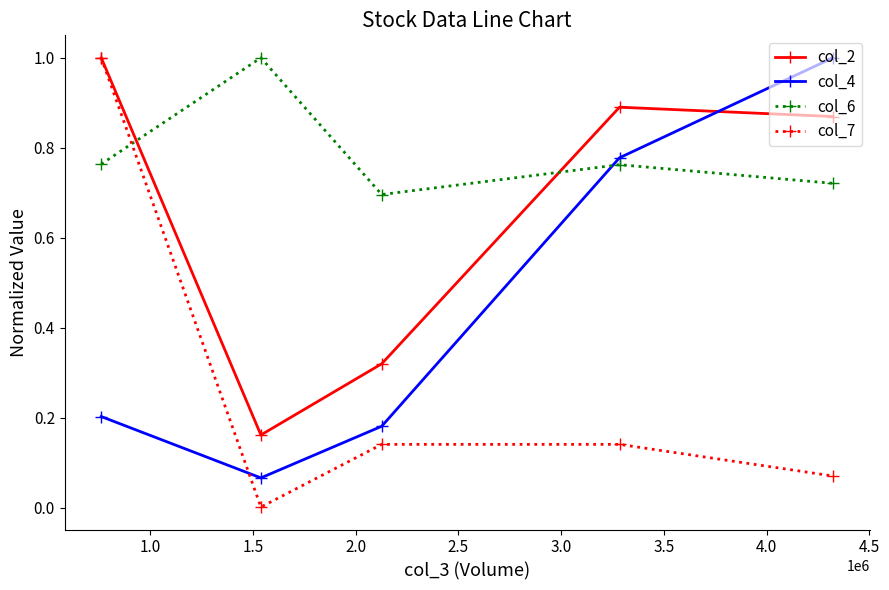

How many interior local peaks does the col_6 series have?

2